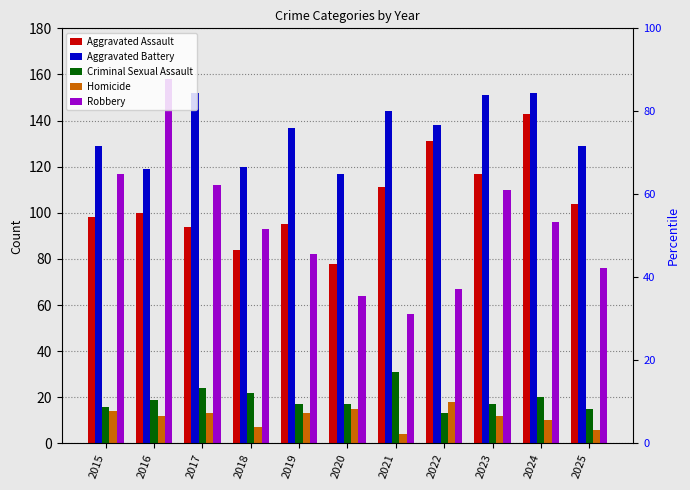

Reading left to right, what are all the values shown in this chart?

Aggravated Assault: 98	100	94	84	95	78	111	131	117	143	104
Aggravated Battery: 129	119	152	120	137	117	144	138	151	152	129
Criminal Sexual Assault: 16	19	24	22	17	17	31	13	17	20	15
Homicide: 14	12	13	7	13	15	4	18	12	10	6
Robbery: 117	158	112	93	82	64	56	67	110	96	76